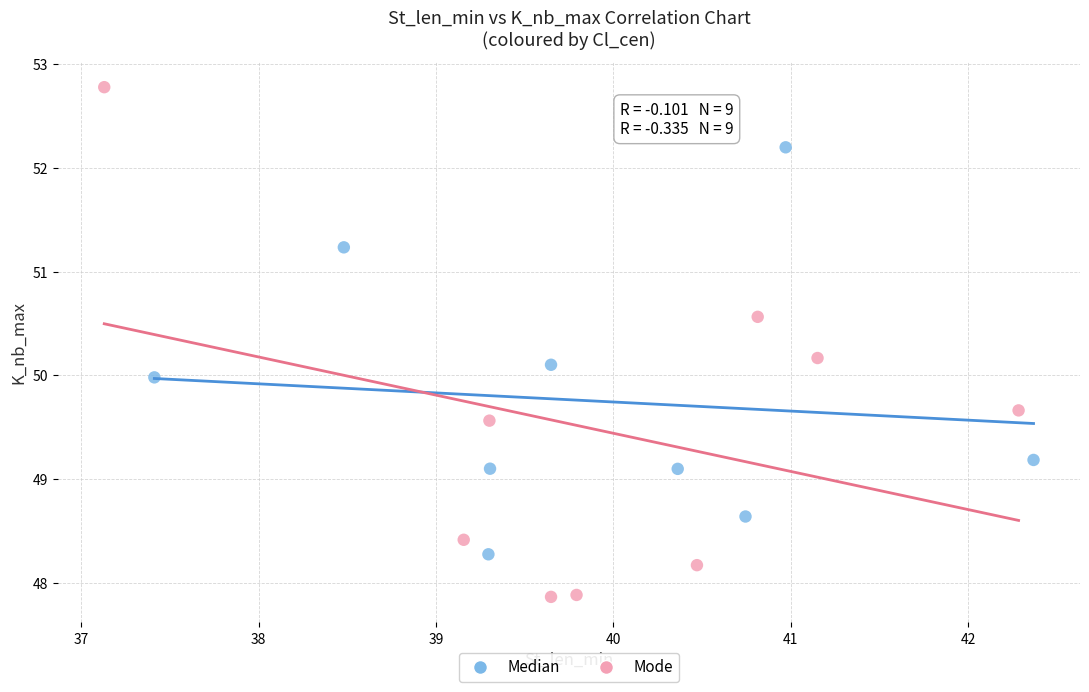

Which series contains the lowest Y value?

Mode